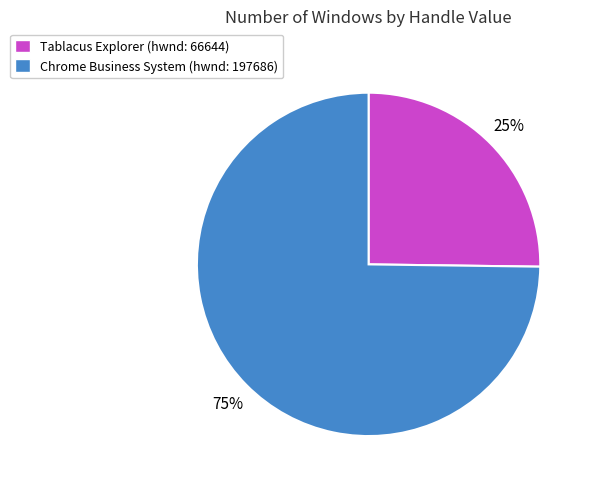

To the nearest percent, what is the average slice percentage?

50%